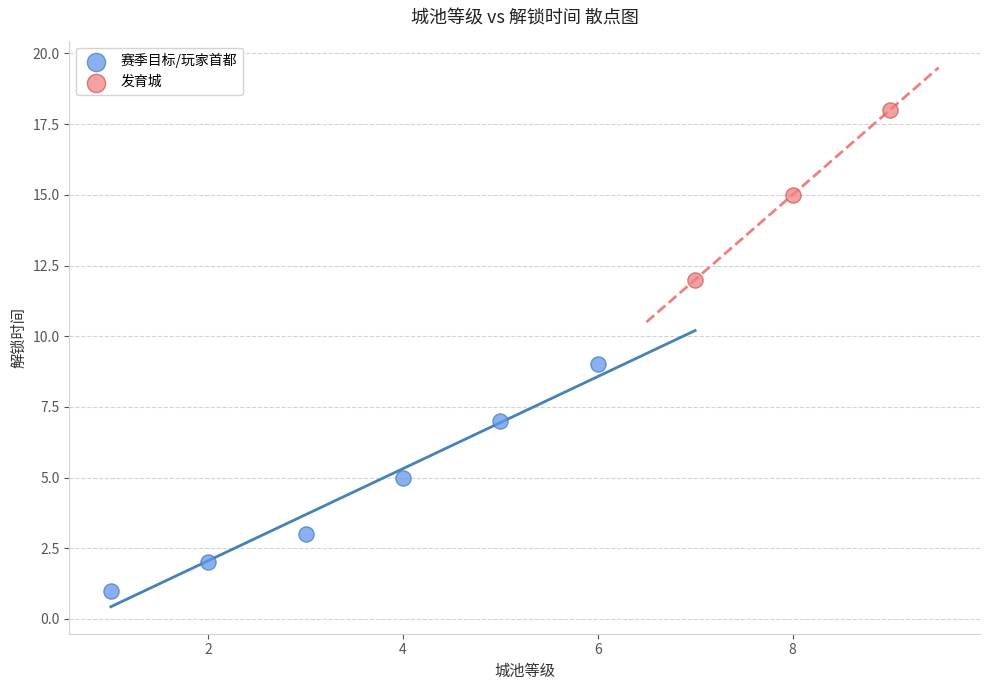

Which series has the largest Y range (max minus min)?

赛季目标/玩家首都